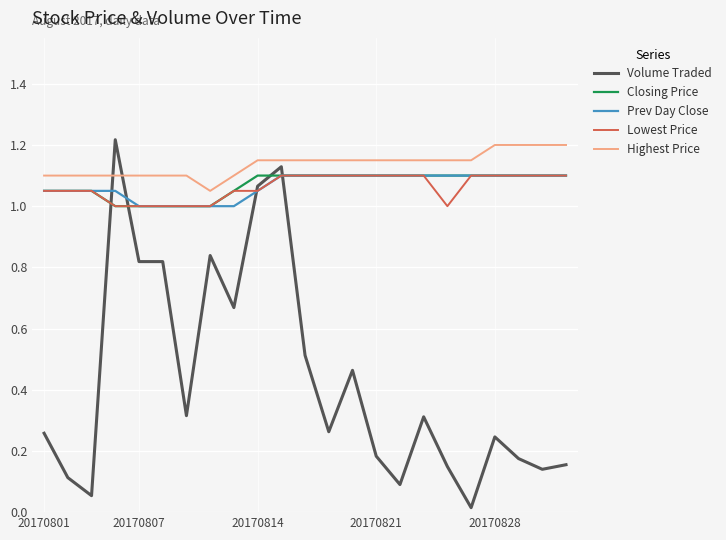

Which series has the largest total across all categories?

Highest Price